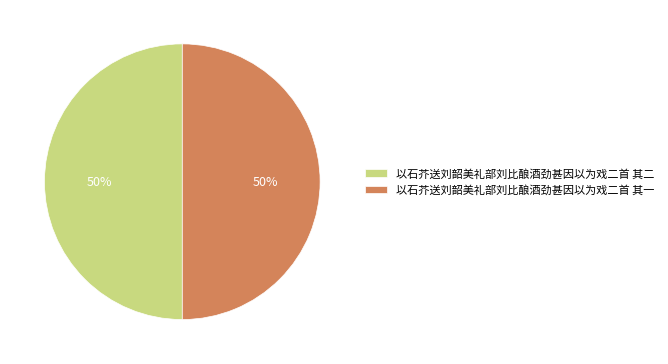

To the nearest percent, what is the average slice percentage?

50%